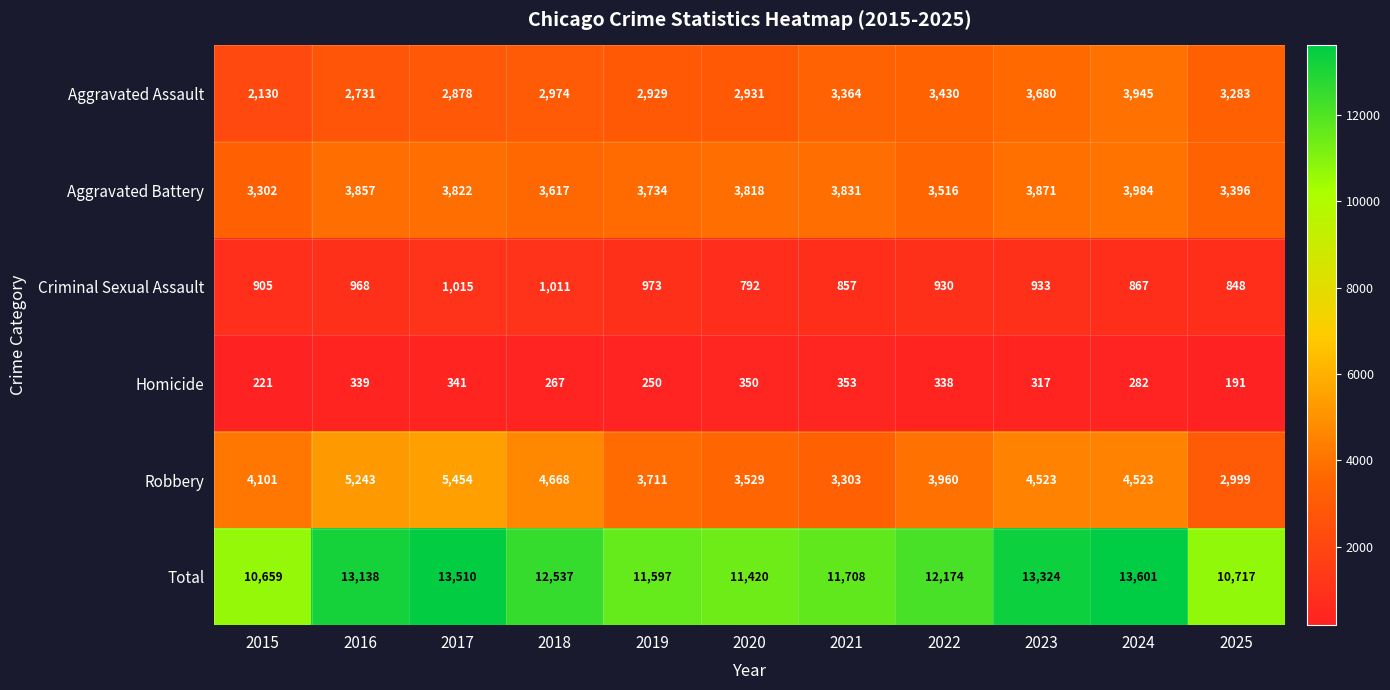

Rank the series at 2024 from highest to lowest value.

Total, Robbery, Aggravated Battery, Aggravated Assault, Criminal Sexual Assault, Homicide